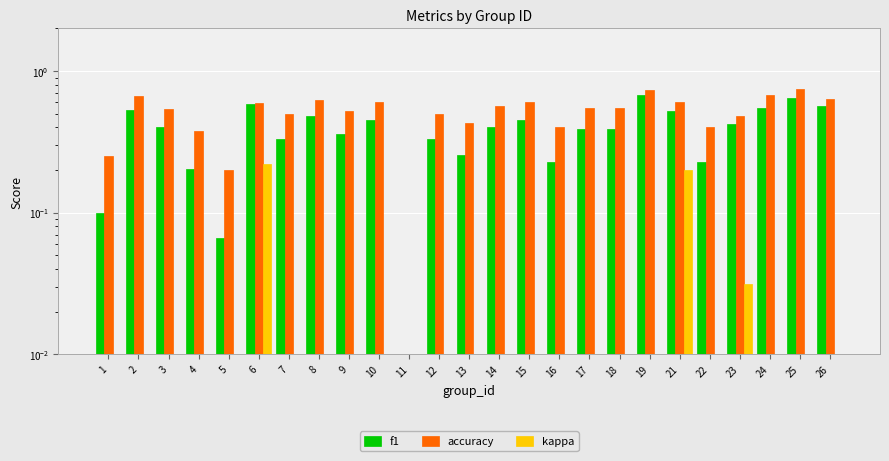

What are all the series names shown in the legend?

f1, accuracy, kappa